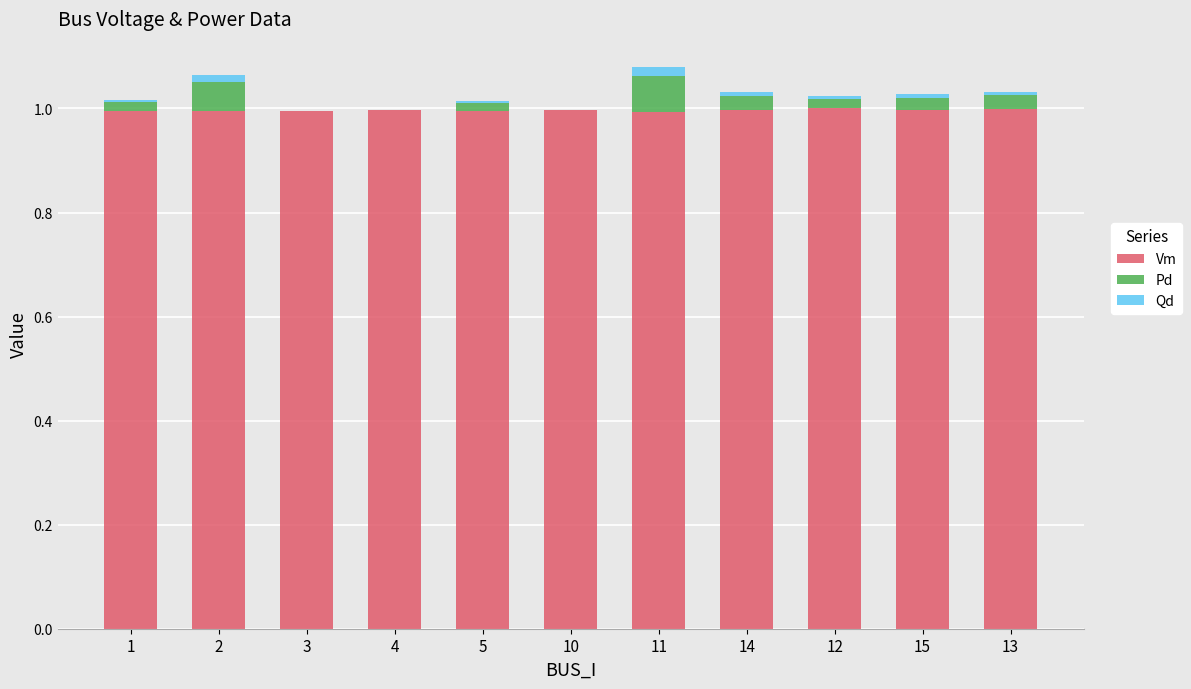

What is the total value across all series at 3?

1.0